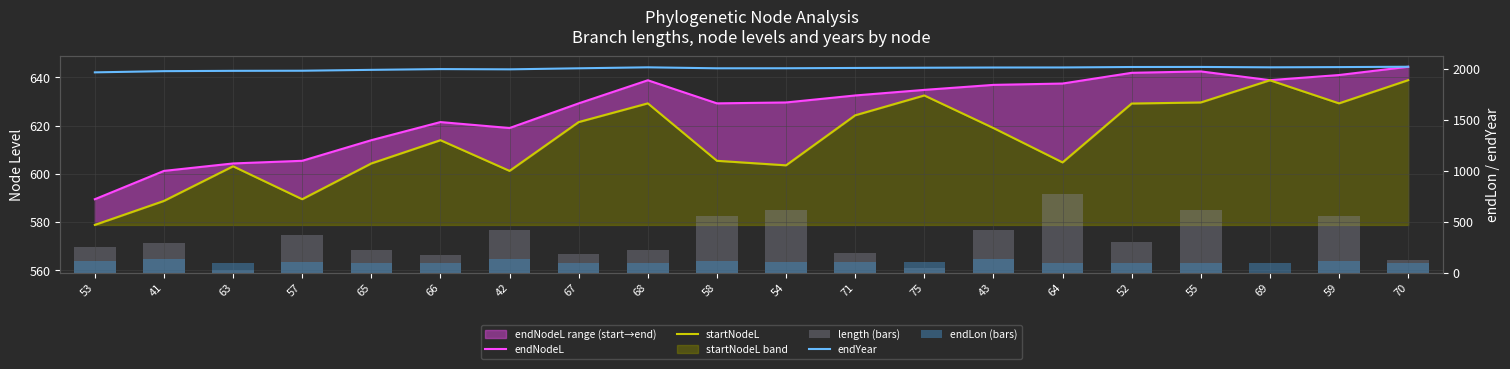

Between 52 and 57, which is larger?

52